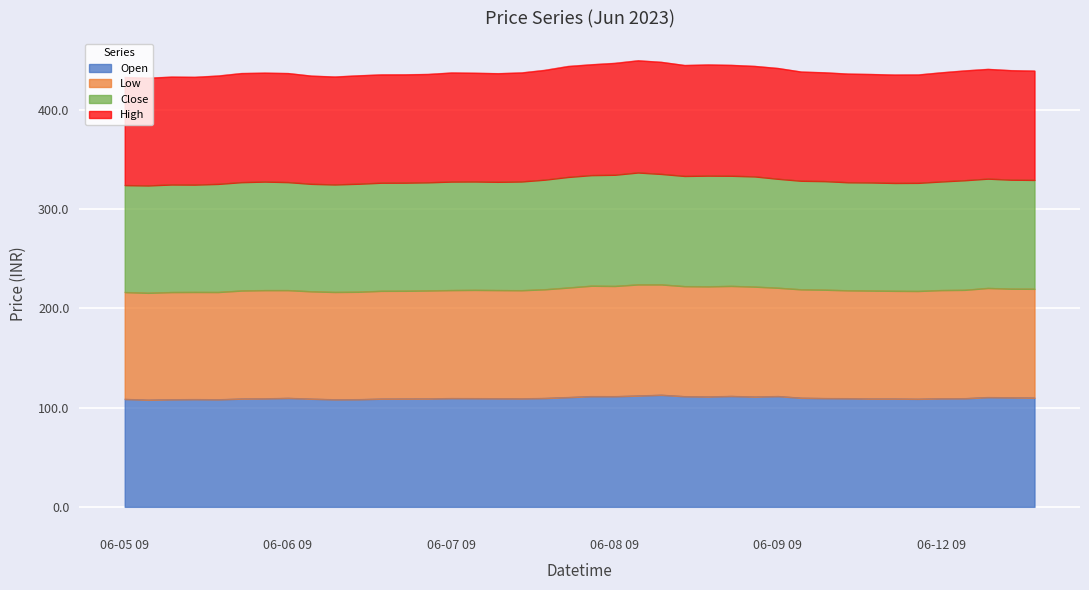

Which series has the widest spread of values?

High